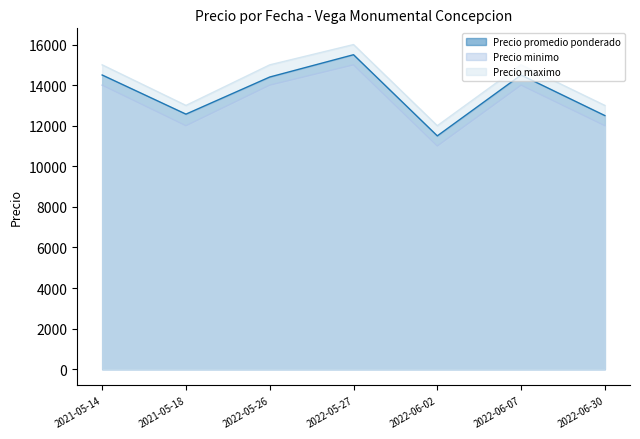

What is the difference between the highest and lowest values at 2022-06-02?

1000